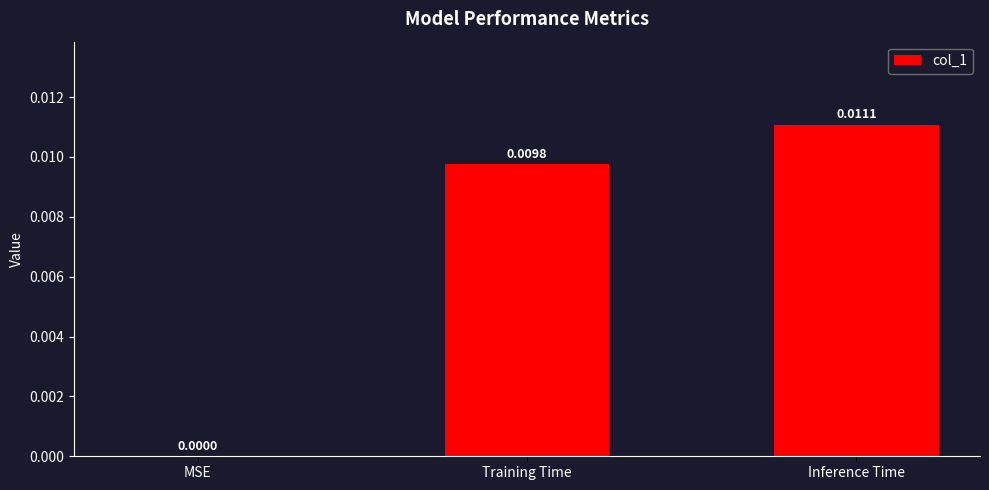

How many values exceed 0?

2